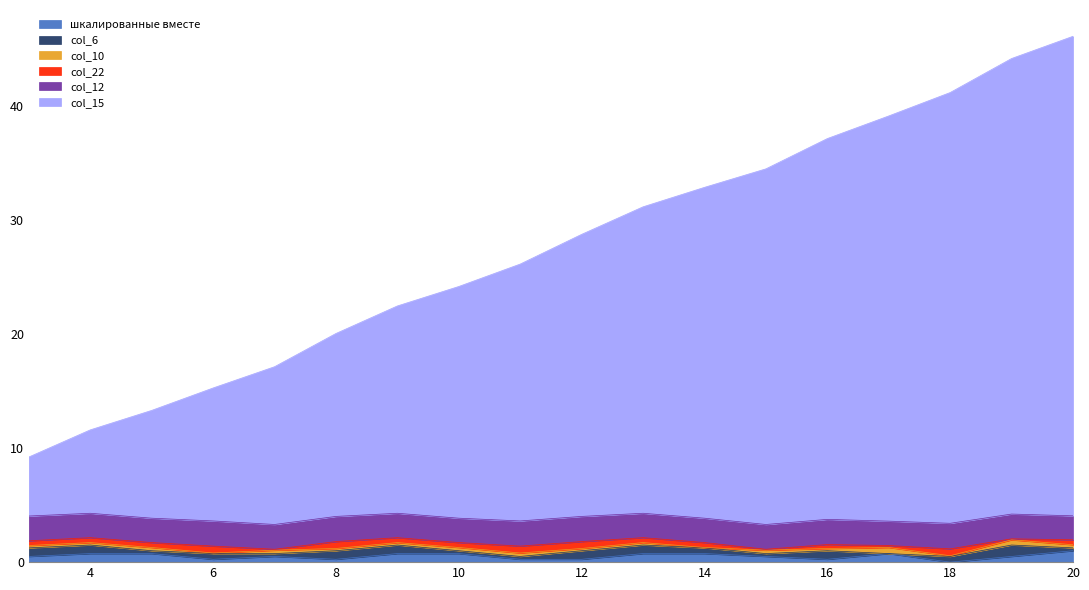

Reading left to right, list all the values displayed in this chart.

шкалированные вместе: 3=0.5	4=0.8	5=0.8	6=0.2	7=0.5	8=0.2	9=0.8	10=0.8	11=0.2	12=0.2	13=0.8	14=0.8	15=0.5	16=0.2	17=0.8	18=0.0	19=0.5	20=1.0
col_6: 3=0.8	4=0.8	5=0.2	6=0.5	7=0.2	8=0.8	9=0.8	10=0.2	11=0.2	12=0.8	13=0.8	14=0.5	15=0.2	16=0.8	17=0.0	18=0.5	19=1.0	20=0.2
col_10: 3=0.2	4=0.2	5=0.3	6=0.1	7=0.3	8=0.2	9=0.2	10=0.3	11=0.3	12=0.2	13=0.2	14=0.0	15=0.3	16=0.2	17=0.5	18=0.1	19=0.5	20=0.3
col_22: 3=0.4	4=0.4	5=0.4	6=0.6	7=0.1	8=0.6	9=0.4	10=0.4	11=0.6	12=0.6	13=0.4	14=0.4	15=0.1	16=0.3	17=0.2	18=0.6	19=0.1	20=0.4
col_12: 3=2.2	4=2.1	5=2.1	6=2.2	7=2.2	8=2.2	9=2.1	10=2.1	11=2.2	12=2.2	13=2.1	14=2.1	15=2.2	16=2.2	17=2.1	18=2.2	19=2.2	20=2.1
col_15: 3=5.2	4=7.3	5=9.4	6=11.7	7=13.8	8=16.0	9=18.2	10=20.3	11=22.5	12=24.7	13=26.9	14=29.0	15=31.2	16=33.4	17=35.5	18=37.8	19=39.9	20=42.0